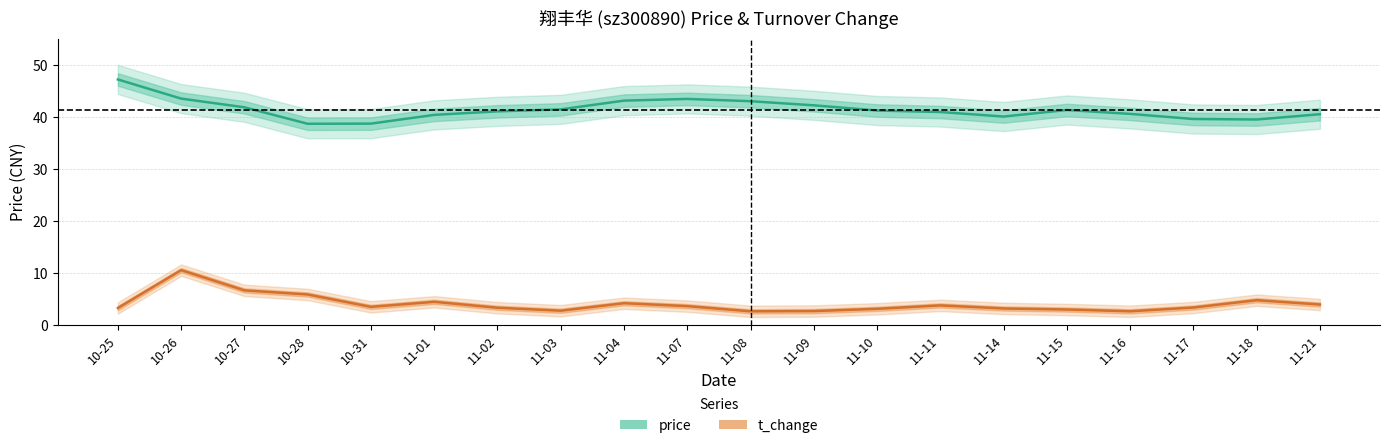

What value does the t_change series have at 11-14?

3.1